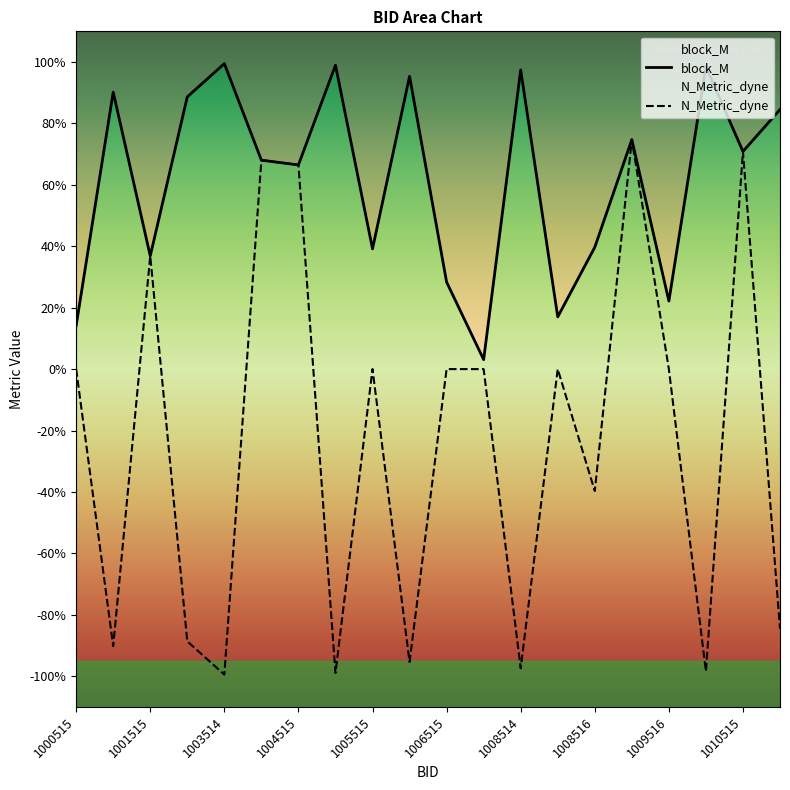

At which label is N_Metric_dyne closest to 0?

1000515